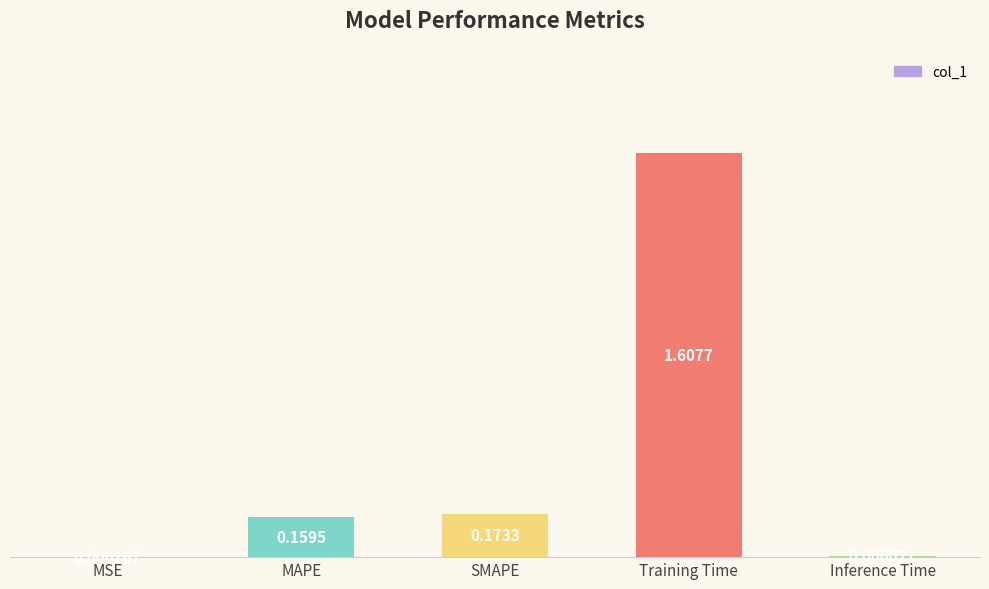

Where is the data nearest to the value 0?

MSE